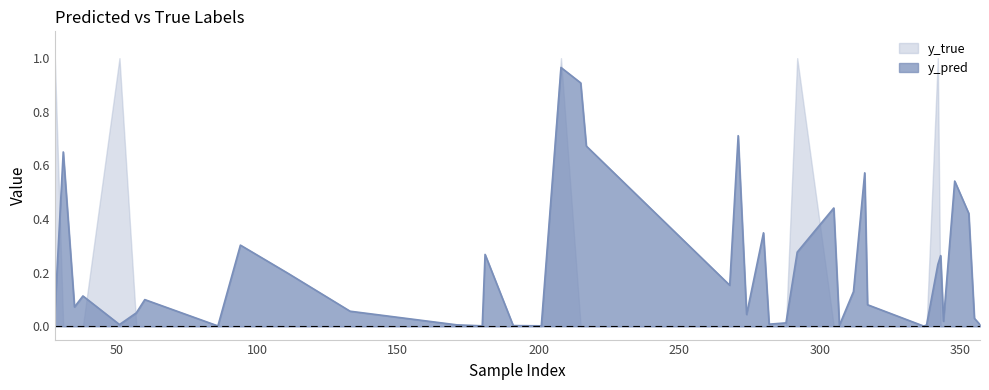

At which category does the data reach its first local peak?

31